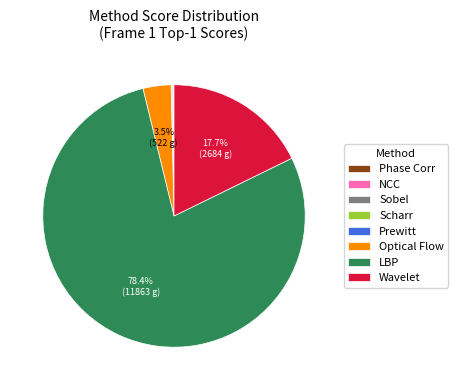

What portion of the pie excludes Wavelet?

82.3%